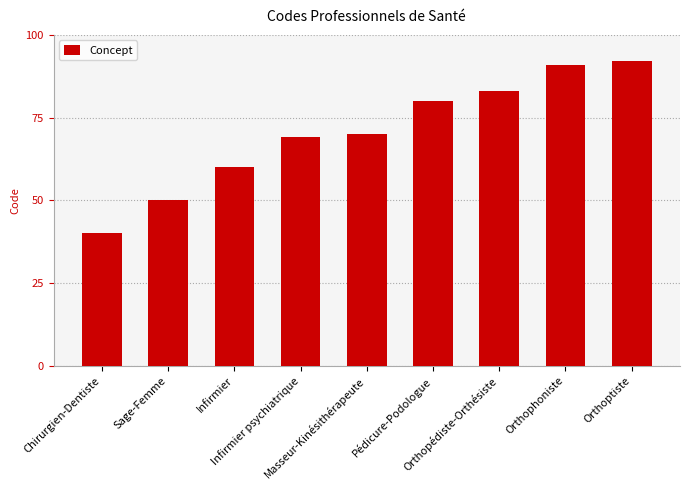

Rank the categories by value from lowest to highest.

Chirurgien-Dentiste, Sage-Femme, Infirmier, Infirmier psychiatrique, Masseur-Kinésithérapeute, Pédicure-Podologue, Orthopédiste-Orthésiste, Orthophoniste, Orthoptiste